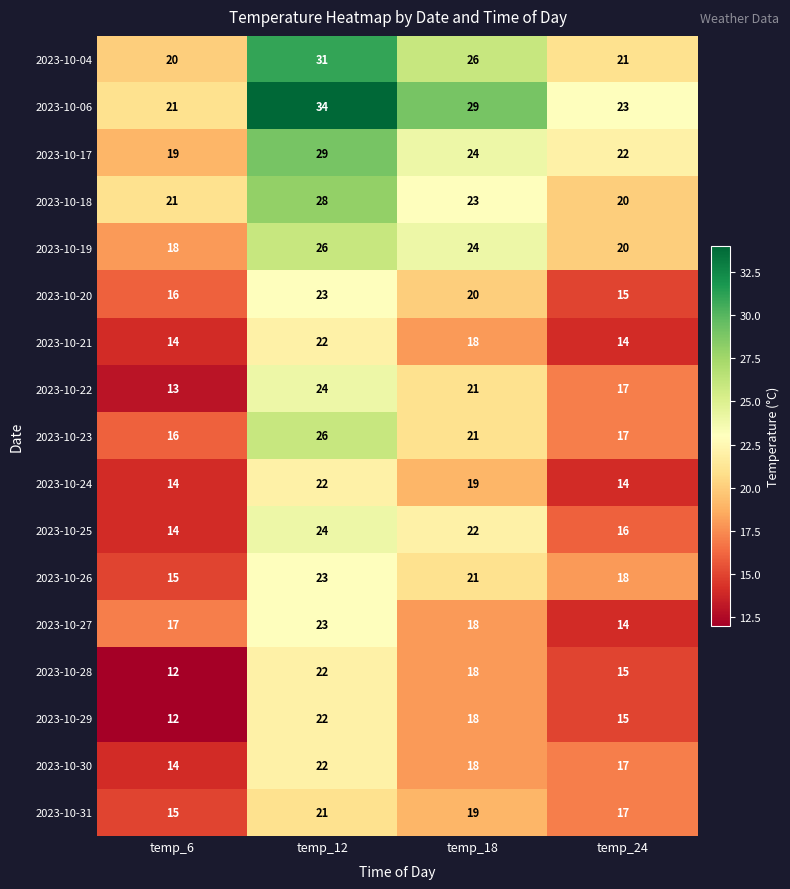

Between temp_6 and temp_24, which series saw the biggest shift?

2023-10-22